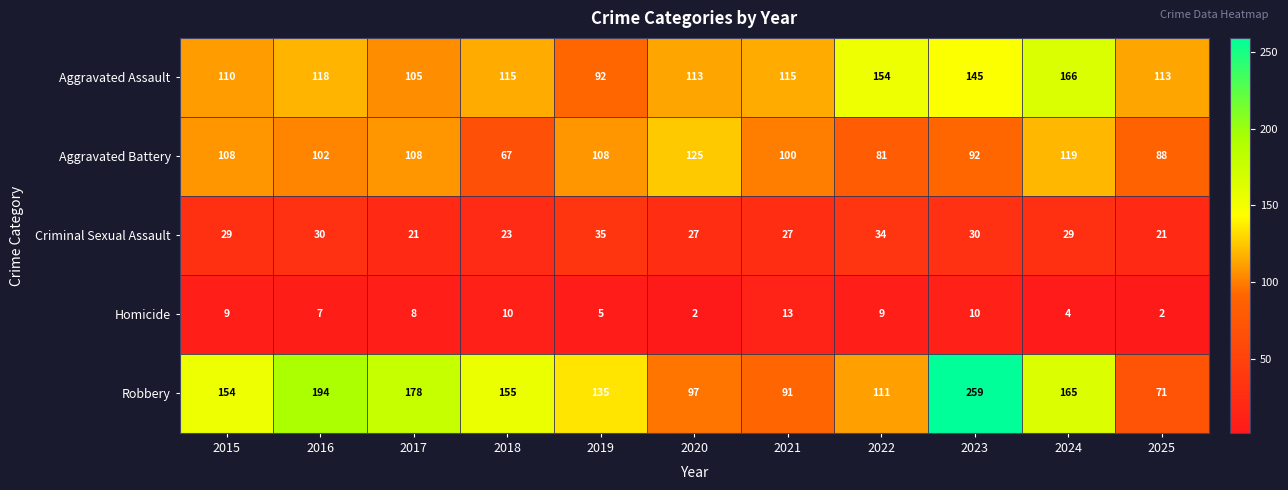

What is the difference between the maximum and second lowest values in the Robbery series?

168